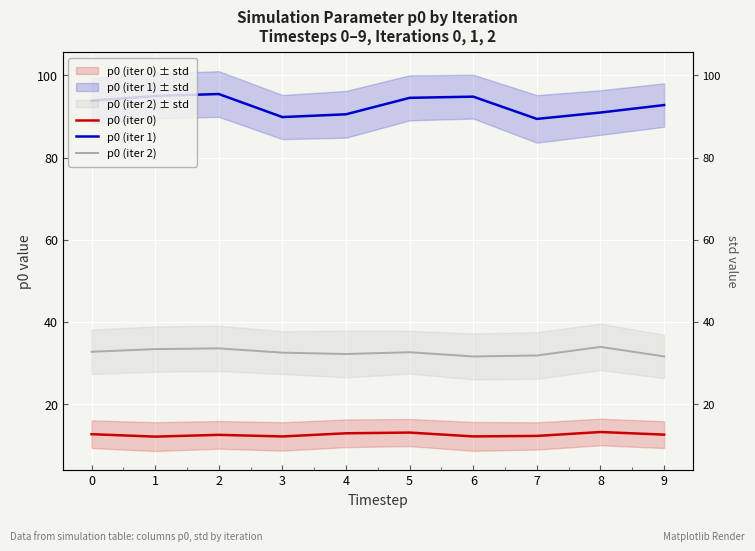

At 7, list the series in order from smallest to largest.

p0 (iter 0), p0 (iter 2), p0 (iter 1)